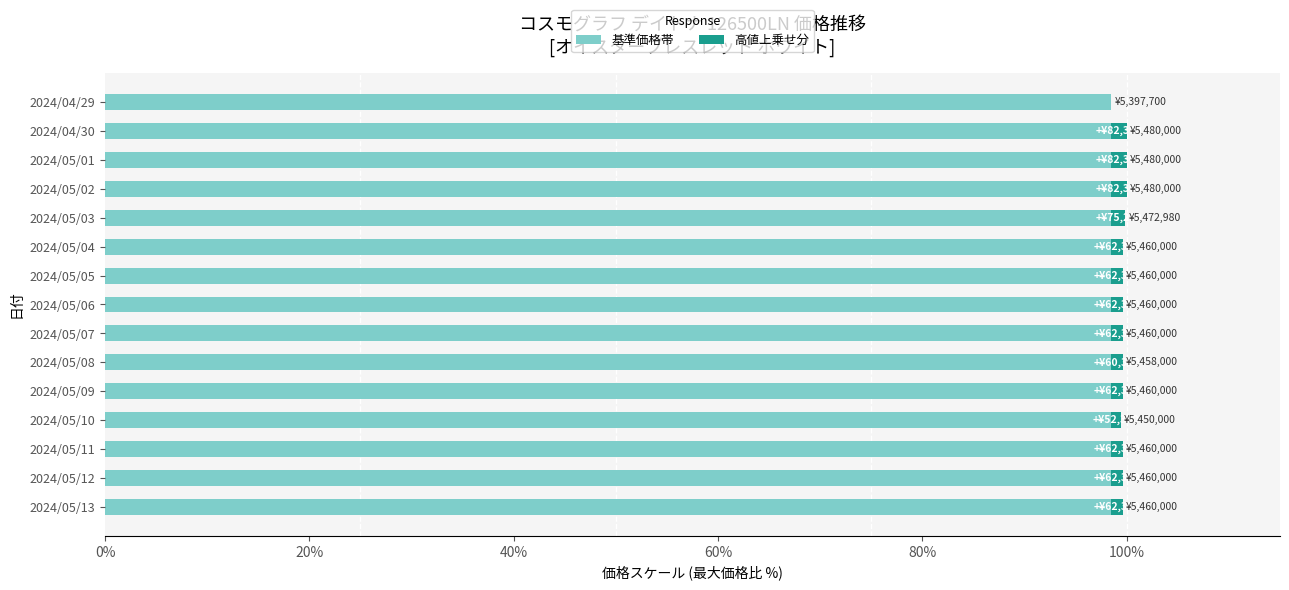

What are all the series names shown in the legend?

基準価格帯, 高値上乗せ分